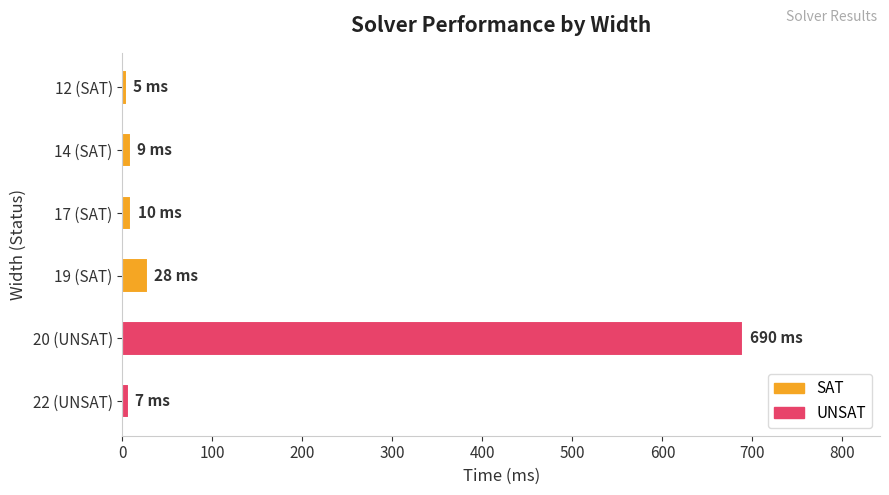

Is it true that the value at 19 (SAT) is 28?

True